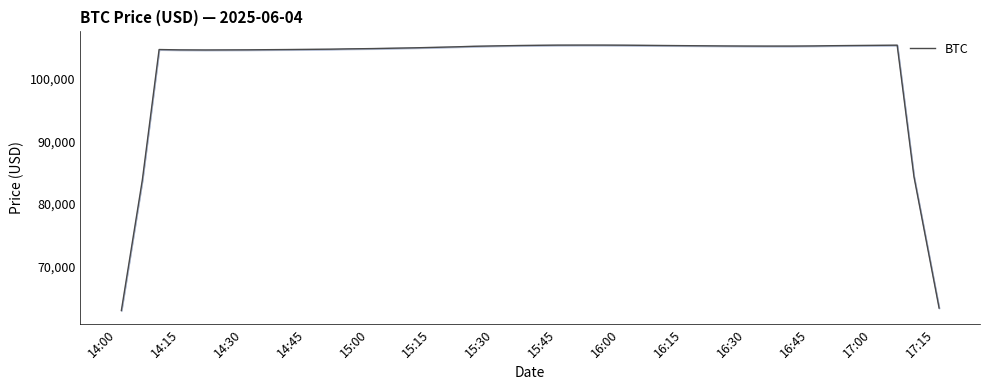

What is the difference between the second highest and second lowest values?

42185.5